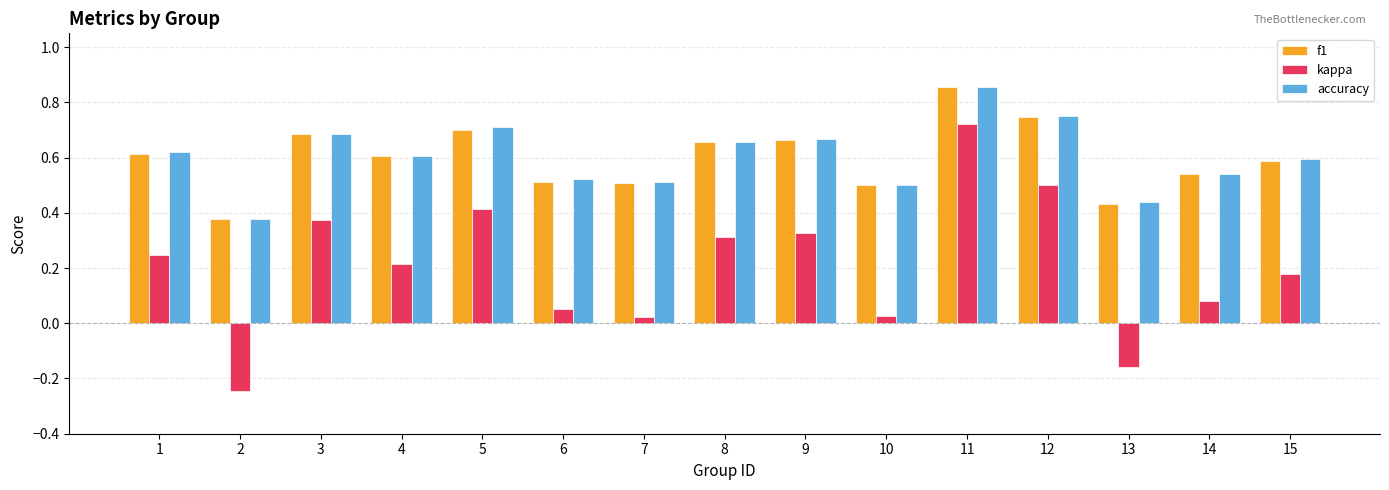

Count the number of data series in this chart.

3